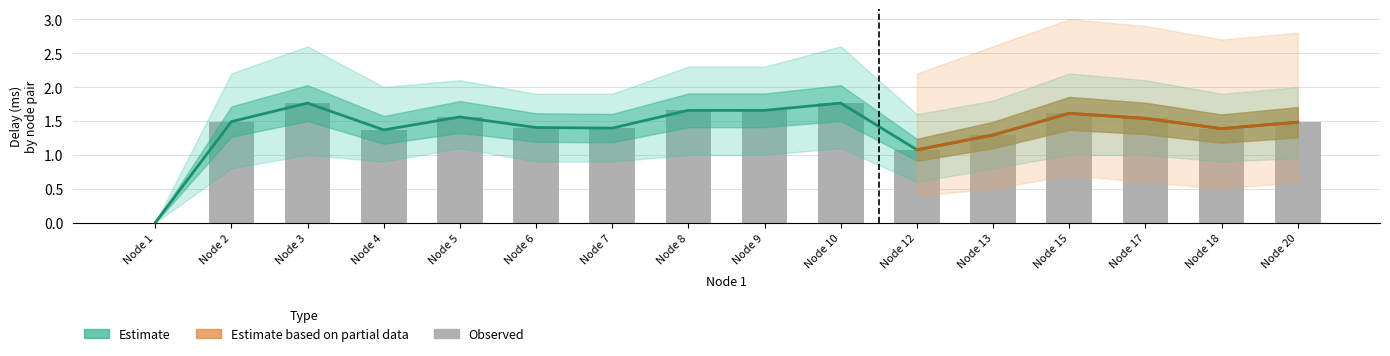

Between Node 17 and Node 1, which is larger?

Node 17